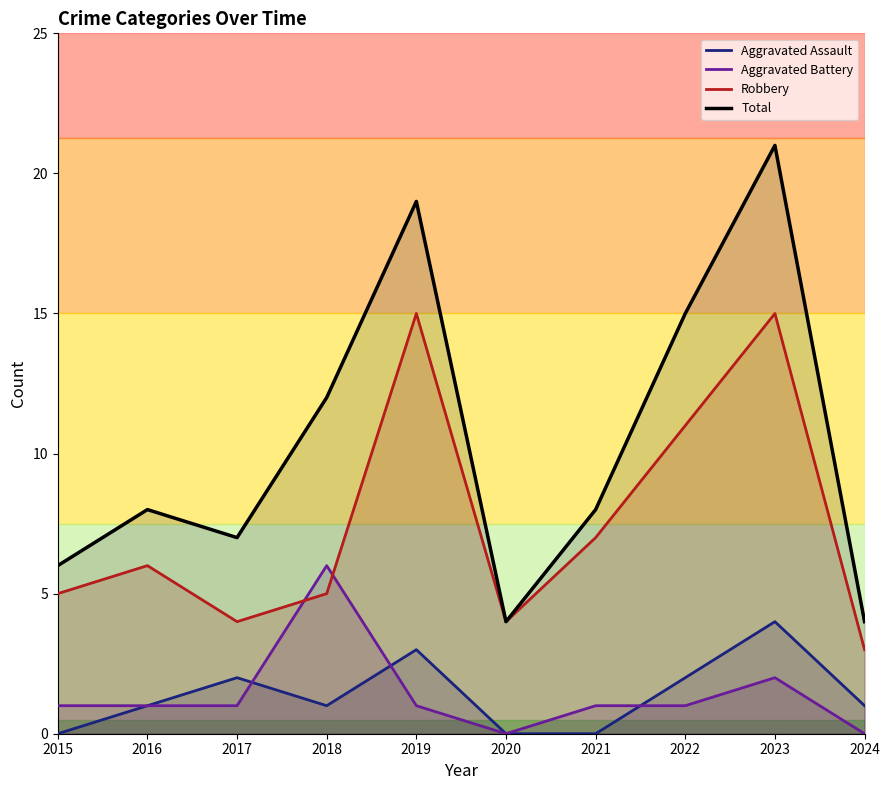

At 2024, list the series in order from largest to smallest.

Total, Robbery, Aggravated Assault, Aggravated Battery